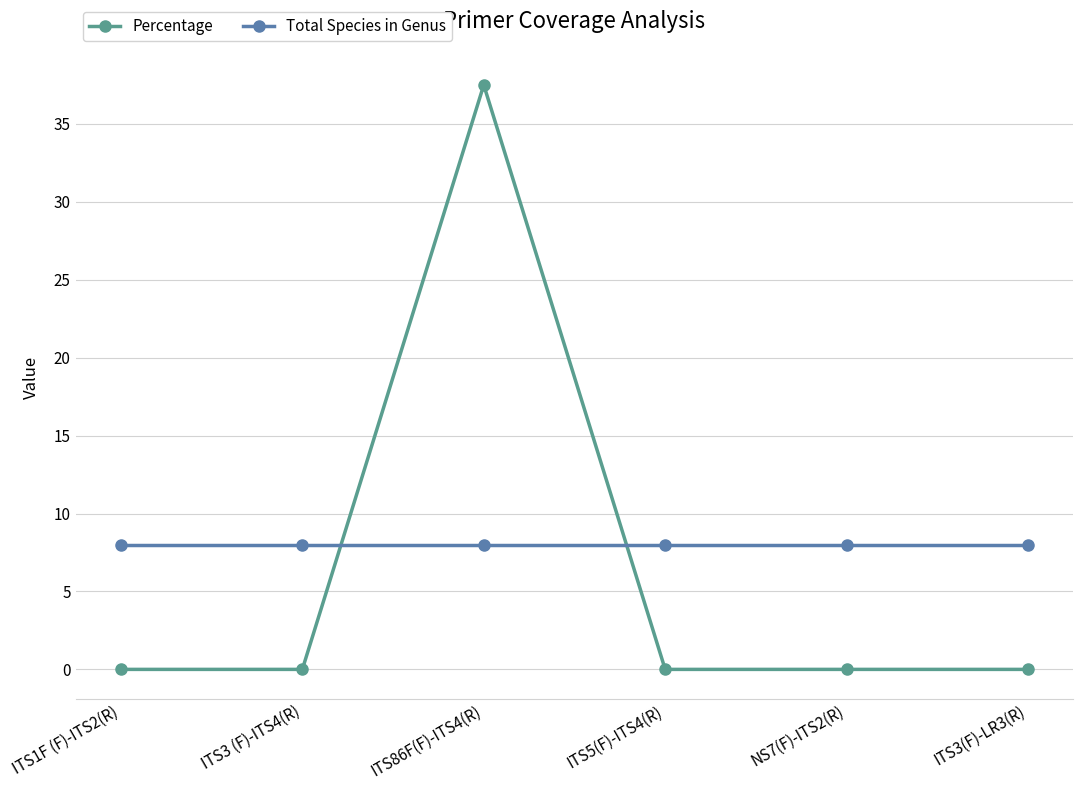

What is the spread (max minus min) of values at ITS86F(F)-ITS4(R)?

29.5